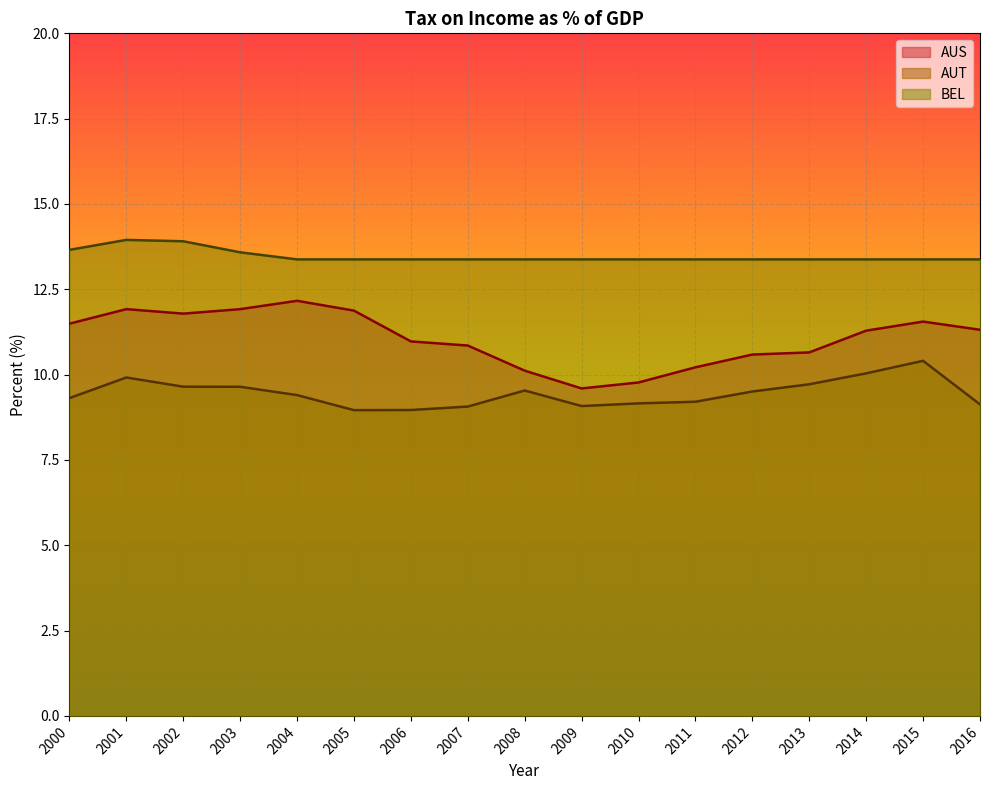

Where does the AUS series first go above 11?

2000